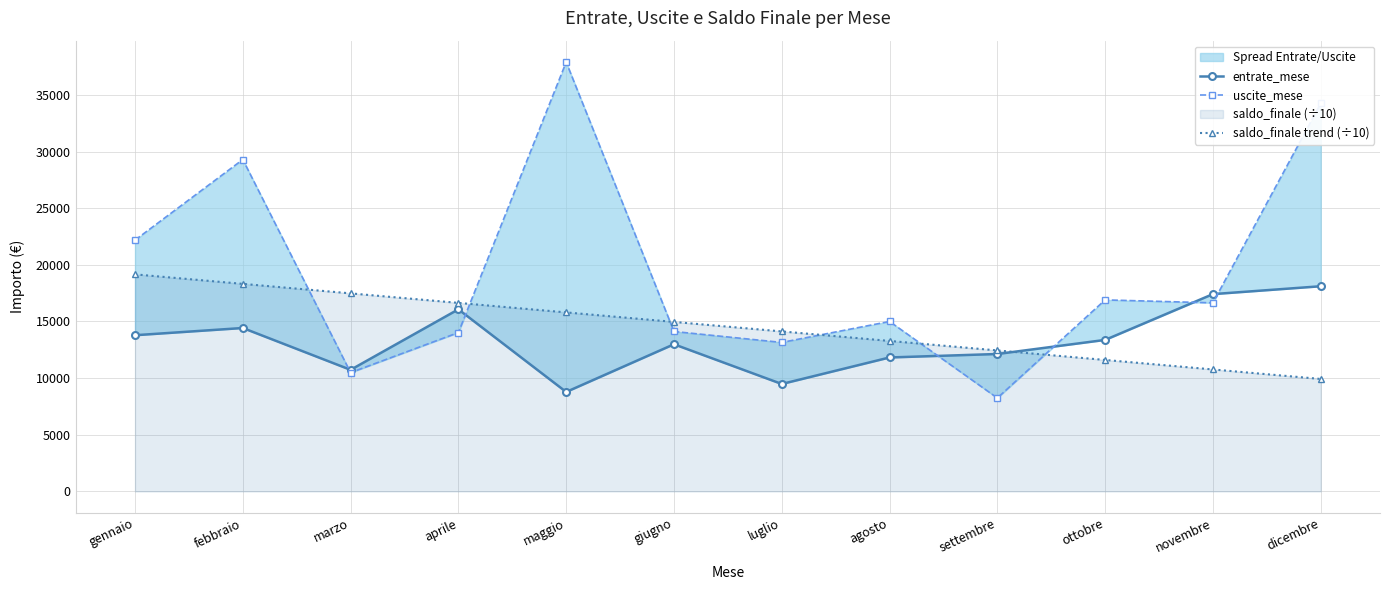

At which label does entrate_mese first exceed 13373?

gennaio